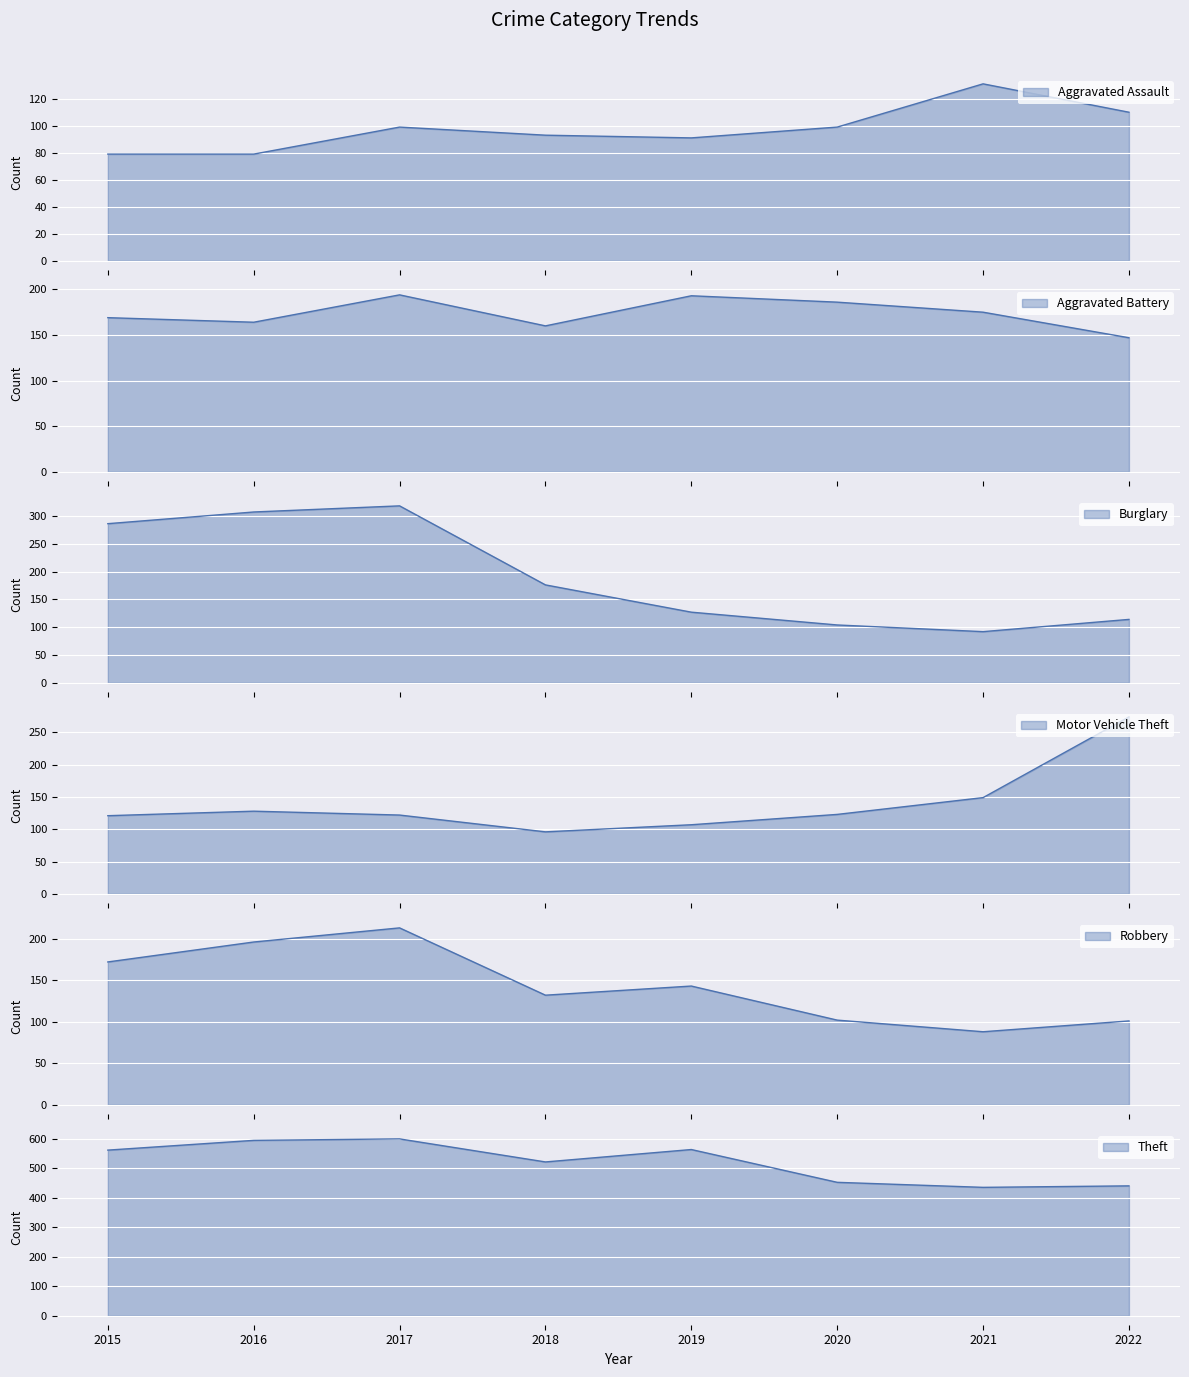

What is the average value of the Motor Vehicle Theft series?

140